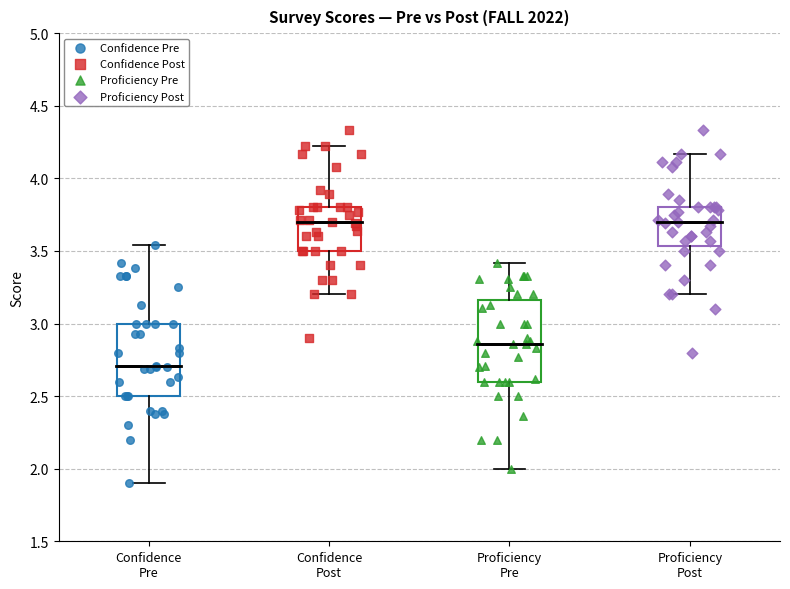

Reading left to right, transcribe this box plot: for each box, give where its median line is, the range the box spans, and where its two whiskers end, as read against the y-axis. The values are not printed on the chart, so give them approximately, as read against the axis.

Confidence Pre: median 2.70, box 2.50 to 3.00, whiskers 1.90 to 3.55
Confidence Post: median 3.70, box 3.50 to 3.80, whiskers 3.20 to 4.20
Proficiency Pre: median 2.85, box 2.60 to 3.15, whiskers 2.00 to 3.40
Proficiency Post: median 3.70, box 3.55 to 3.80, whiskers 3.20 to 4.15